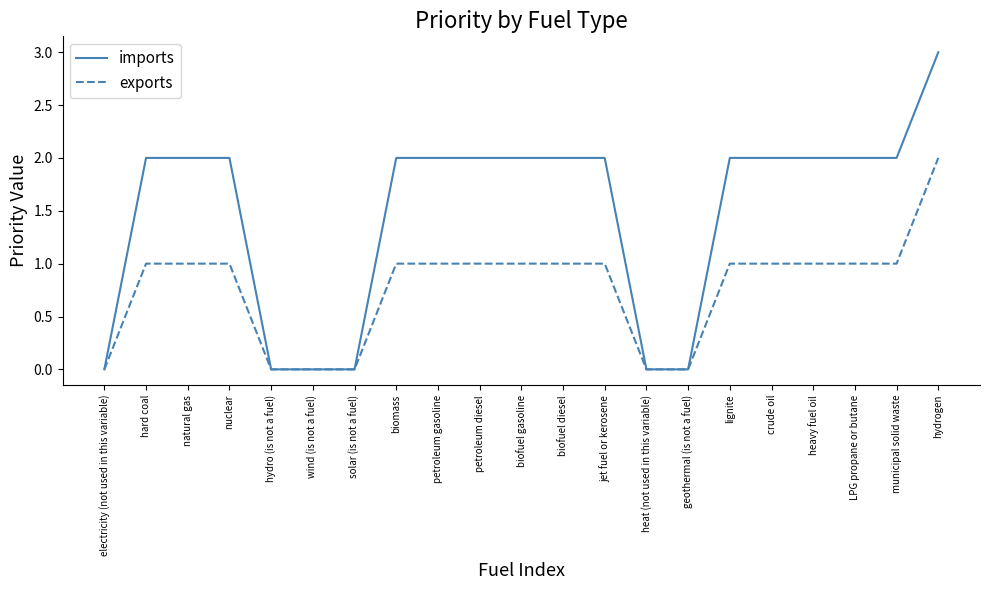

What is the greatest value displayed?

3